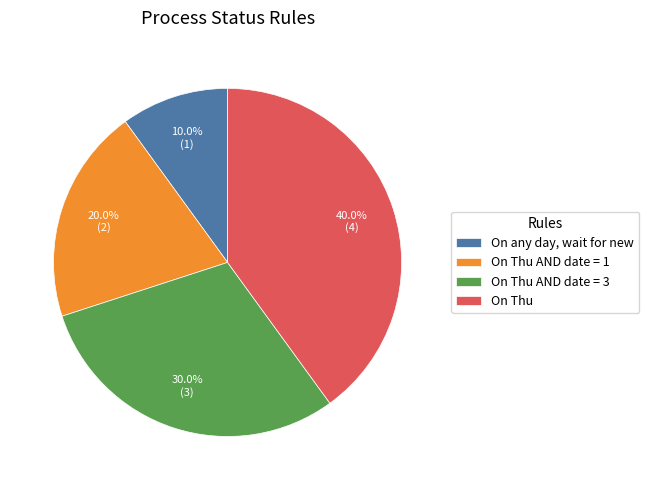

Which slice is the largest?

On Thu